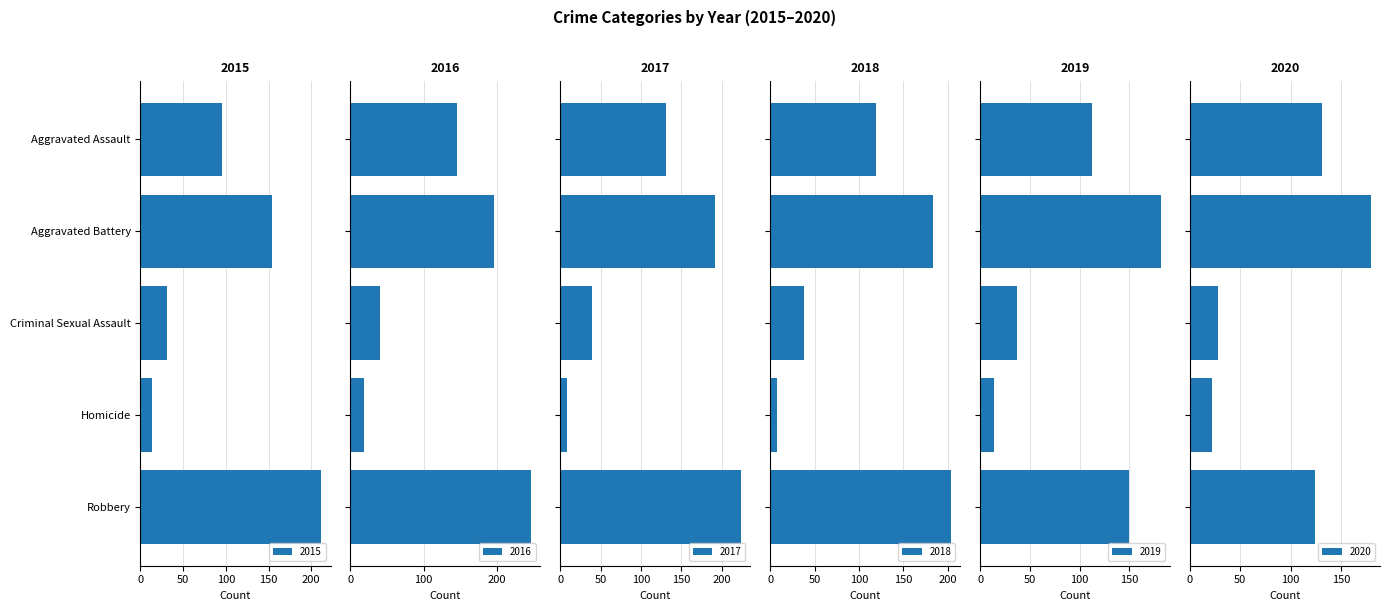

What are all the series names shown in the legend?

2015, 2016, 2017, 2018, 2019, 2020